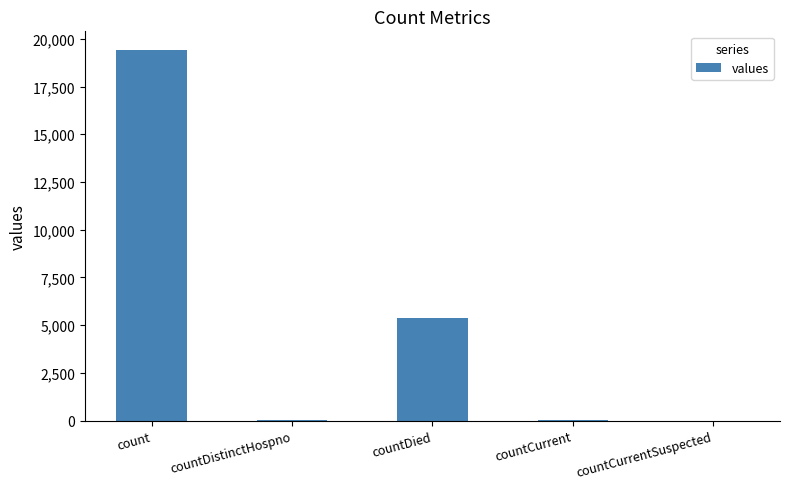

Is it true that the value at countDied is 5357?

True